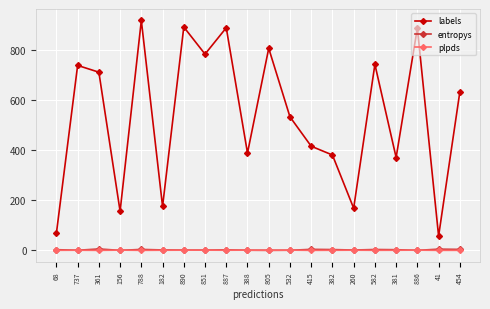

What is the difference between the maximum and minimum values in the entropys series?

5.3